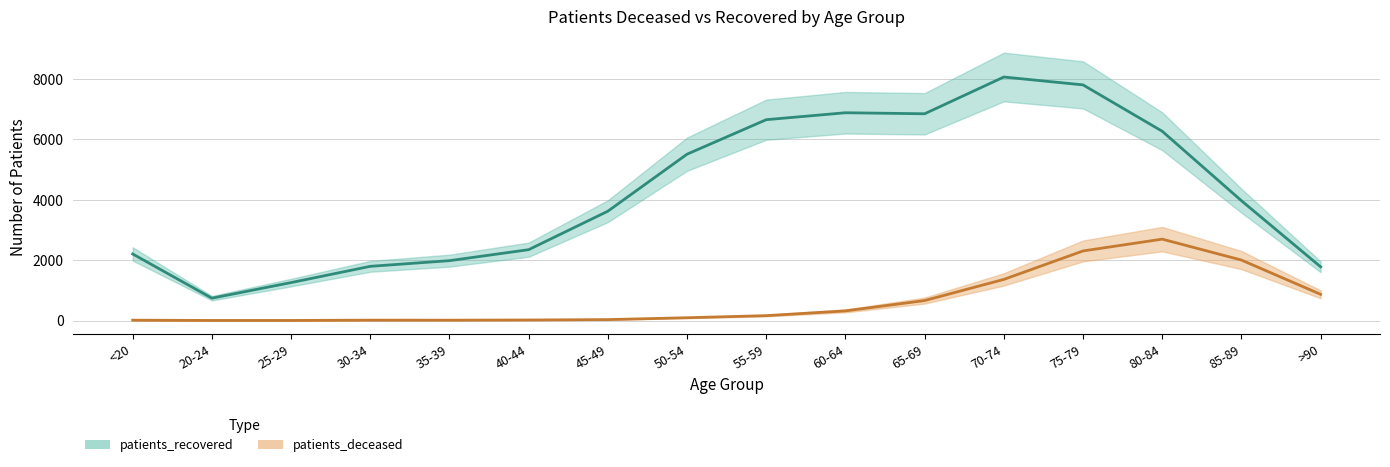

Reading left to right, what are all the values shown in this chart?

patients_deceased: <20=12	20-24=3	25-29=3	30-34=13	35-39=12	40-44=18	45-49=31	50-54=93	55-59=162	60-64=320	65-69=662	70-74=1363	75-79=2306	80-84=2697	85-89=2004	>90=869
patients_recovered: <20=2206	20-24=741	25-29=1258	30-34=1796	35-39=1984	40-44=2348	45-49=3623	50-54=5512	55-59=6655	60-64=6885	65-69=6851	70-74=8069	75-79=7808	80-84=6272	85-89=3971	>90=1780